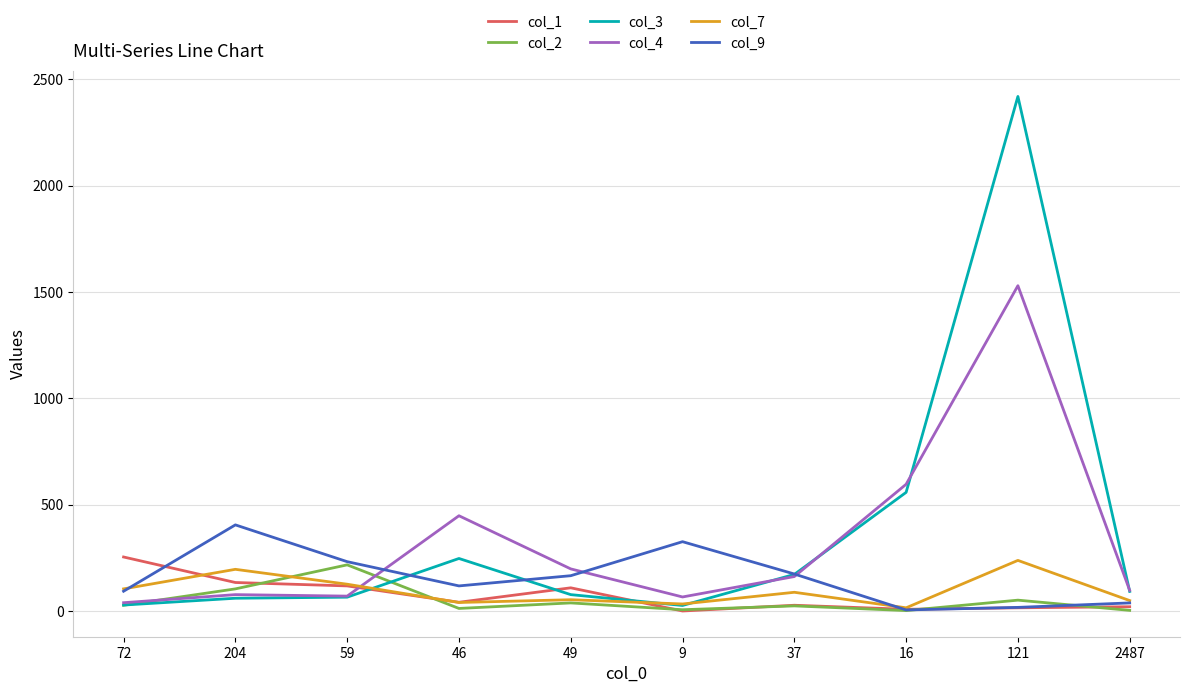

What is the sum of all col_1 values?

726